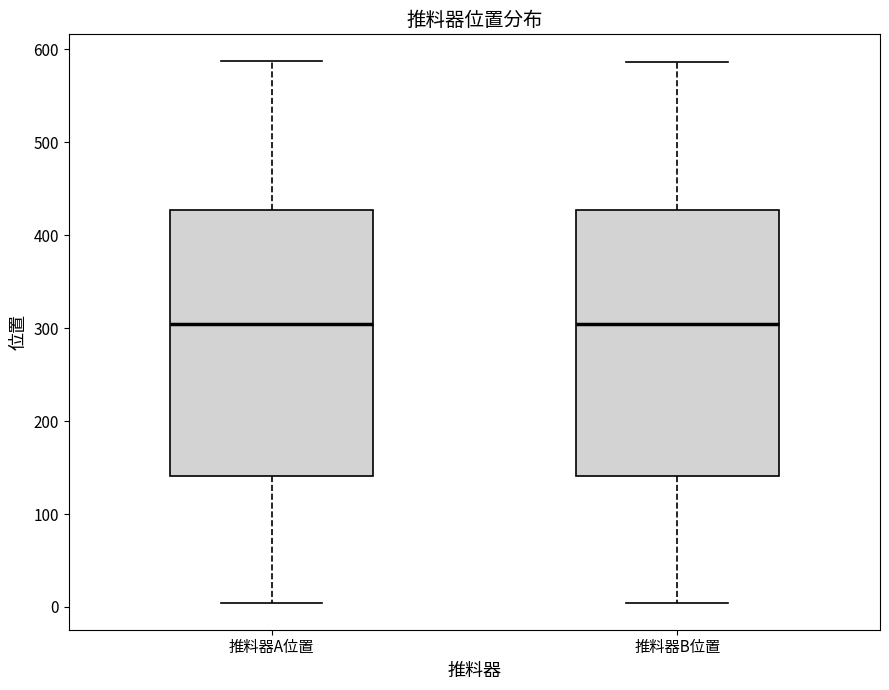

Reading left to right, transcribe this box plot: for each box, give where its median line is, the range the box spans, and where its two whiskers end, as read against the y-axis. The values are not printed on the chart, so give them approximately, as read against the axis.

推料器A位置: median 300, box 140 to 430, whiskers 0 to 590
推料器B位置: median 300, box 140 to 430, whiskers 0 to 590